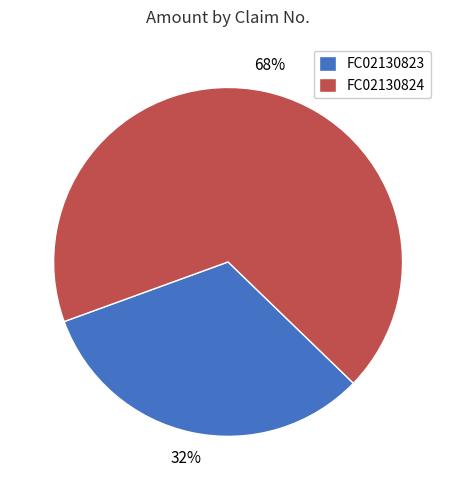

To the nearest percent, what is the difference between the largest and smallest slice percentages?

36%